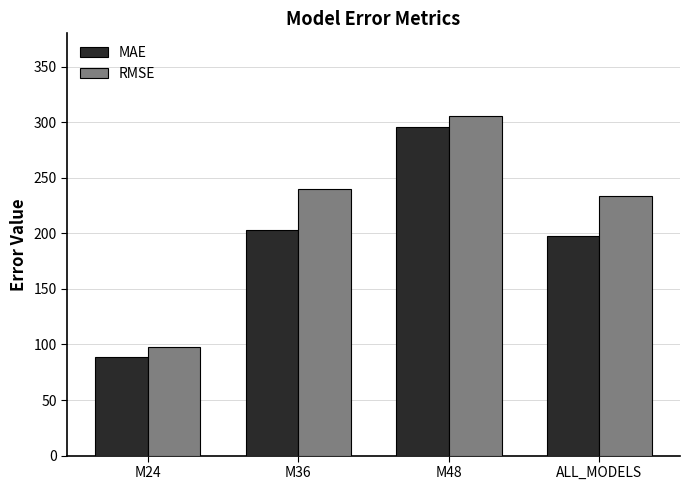

Rank the series by their average value, from lowest to highest.

MAE, RMSE